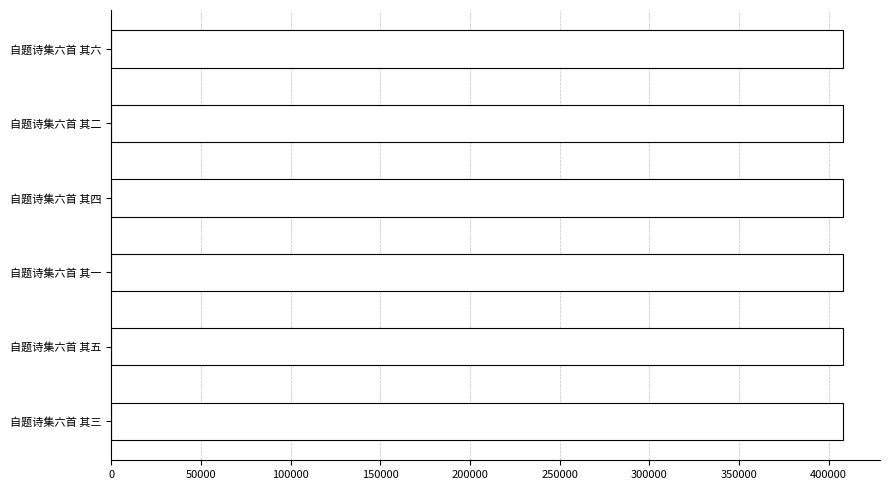

What is the ratio of the value at 自题诗集六首 其二 to the value at 自题诗集六首 其四?

1.0